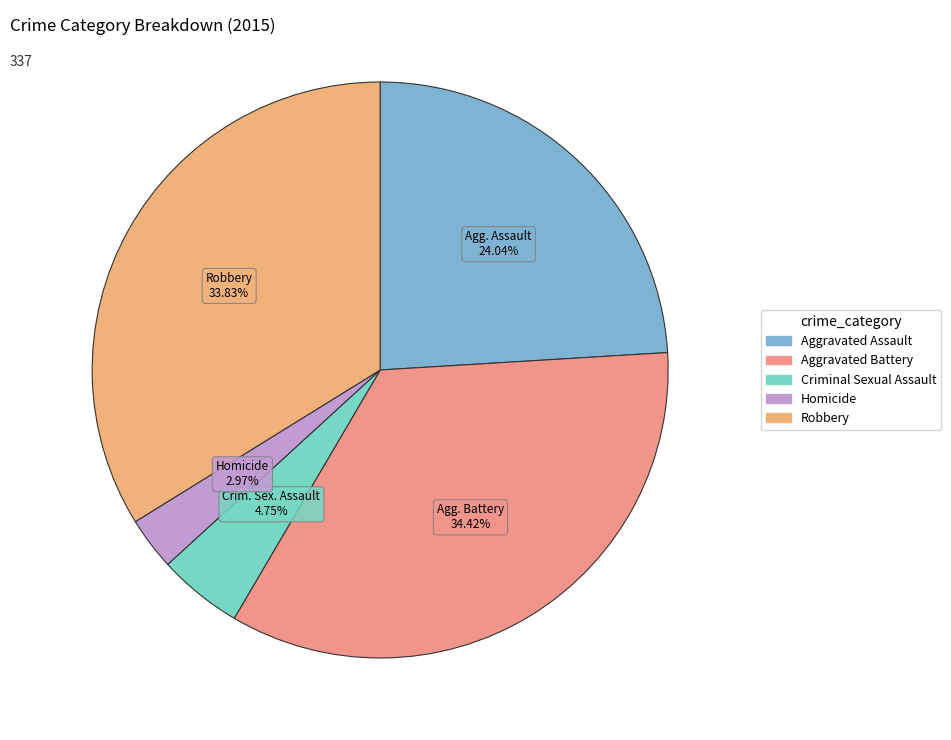

To the nearest percent, what portion does Robbery represent?

34%